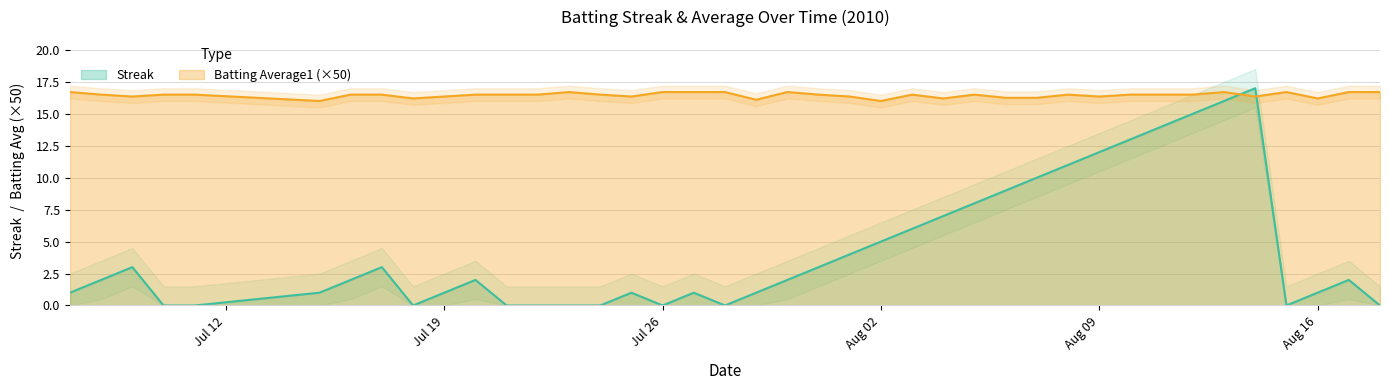

True or false: Batting Average1 has more than 2 interior local peaks.

True